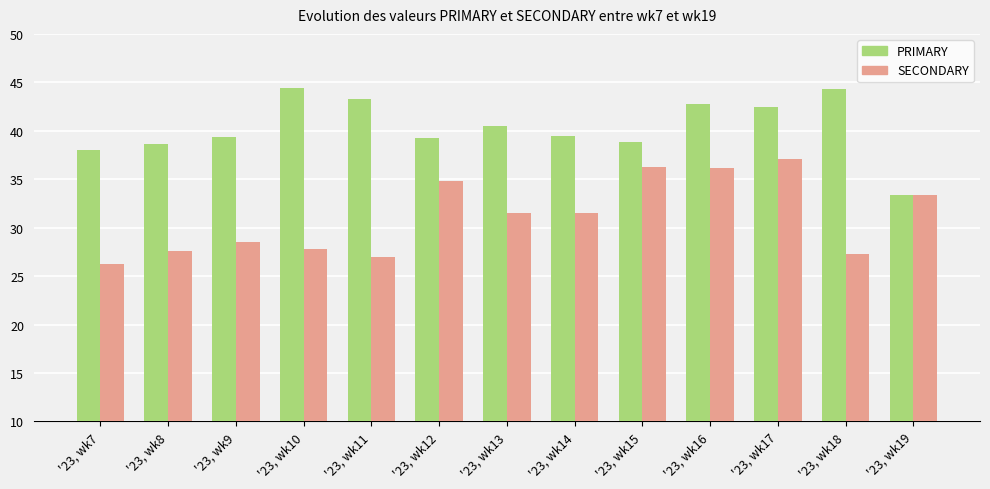

Is it true that PRIMARY equals 27.2 at '23, wk9?

False